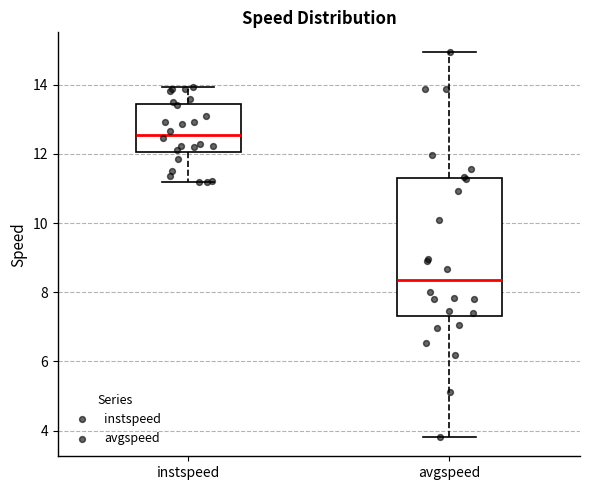

Reading left to right, read every box against the y-axis: the position of its median line, the range the box covers, and the ends of its whiskers. The values are not printed on the chart, so give them approximately, as read against the axis.

instspeed: median 12.6, box 12.0 to 13.4, whiskers 11.2 to 14.0
avgspeed: median 8.4, box 7.4 to 11.2, whiskers 3.8 to 15.0